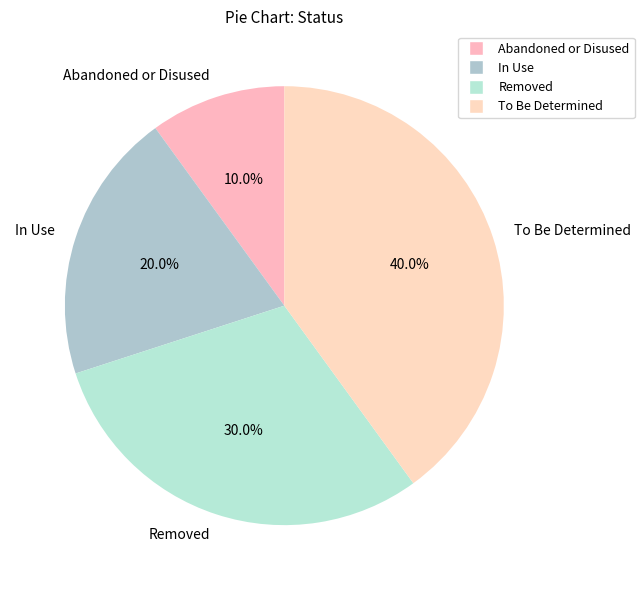

To the nearest percent, what percentage of the pie is To Be Determined?

40%